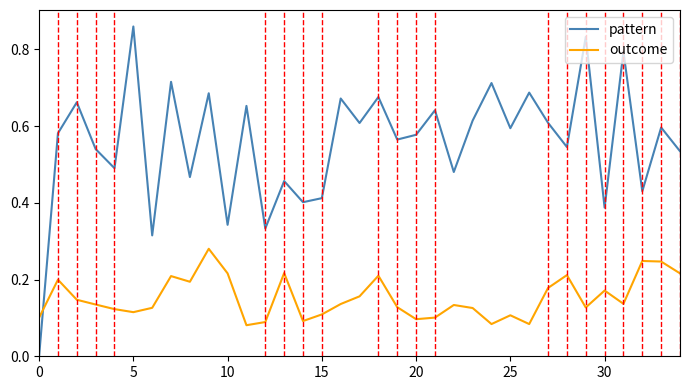

Which series has the largest total across all categories?

pattern